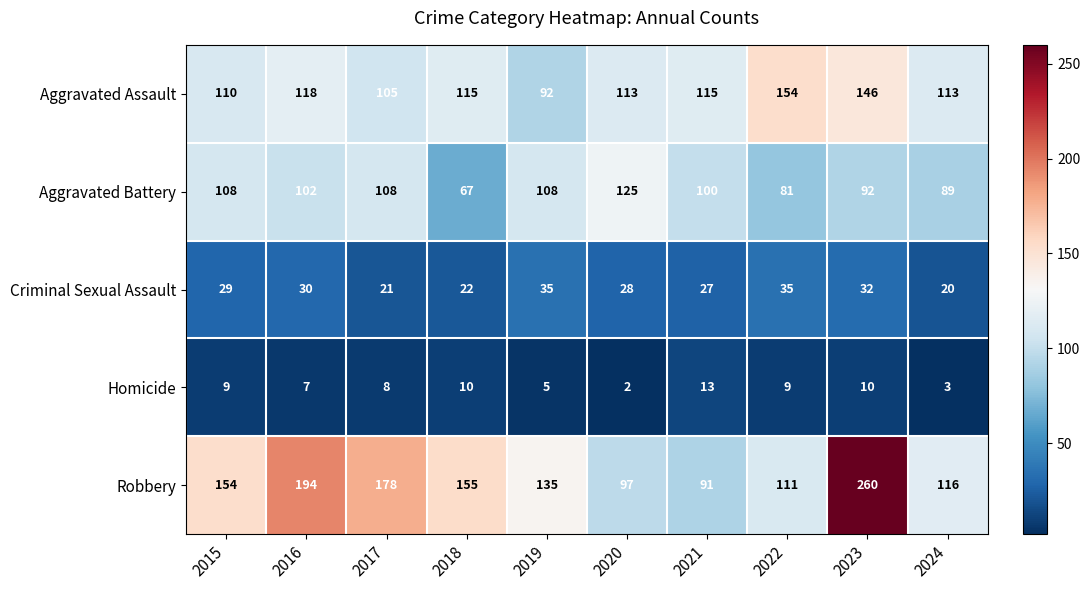

How many data points does each series have?

10